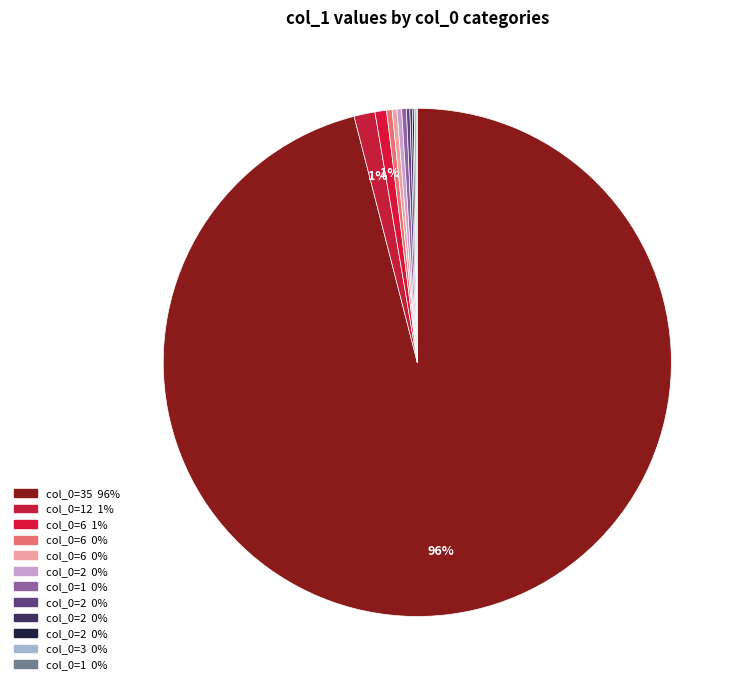

Is there a majority slice in this chart?

Yes